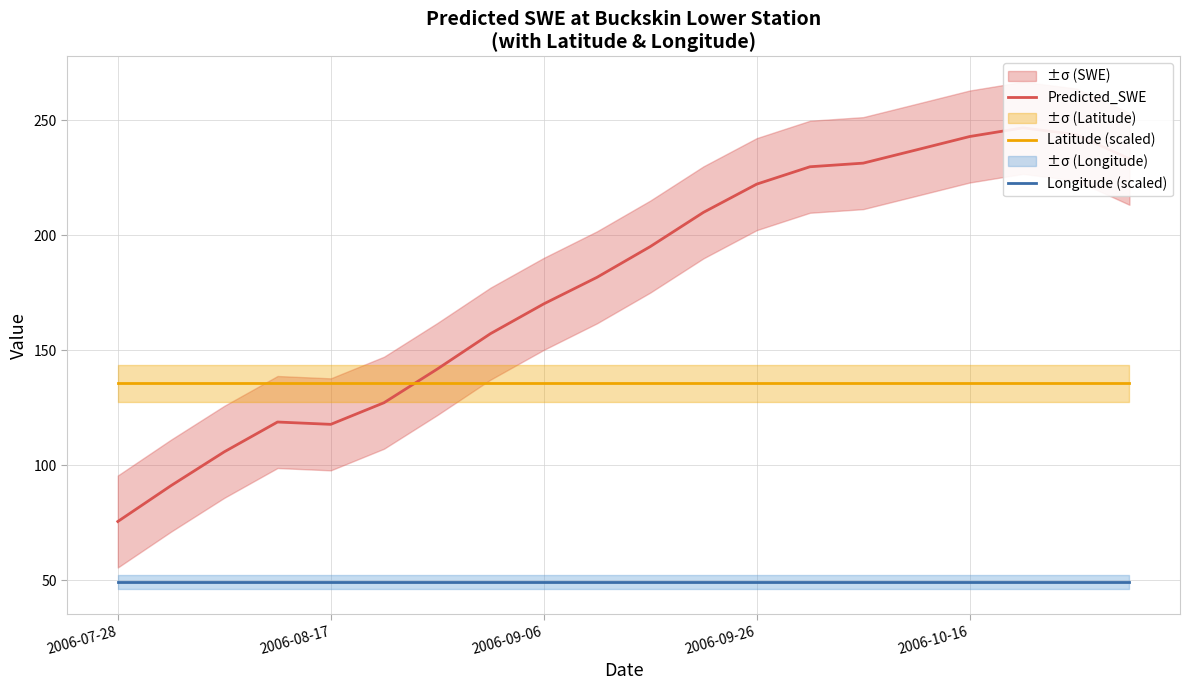

True or false: Longitude (scaled) and Predicted_SWE cross at least once.

False